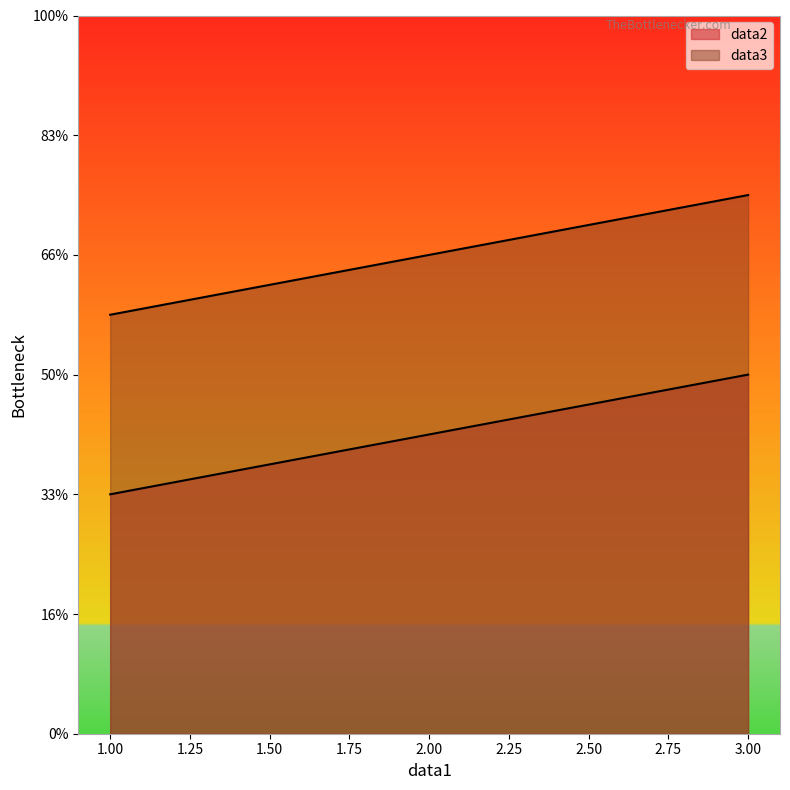

Which series has the widest spread of values?

data2